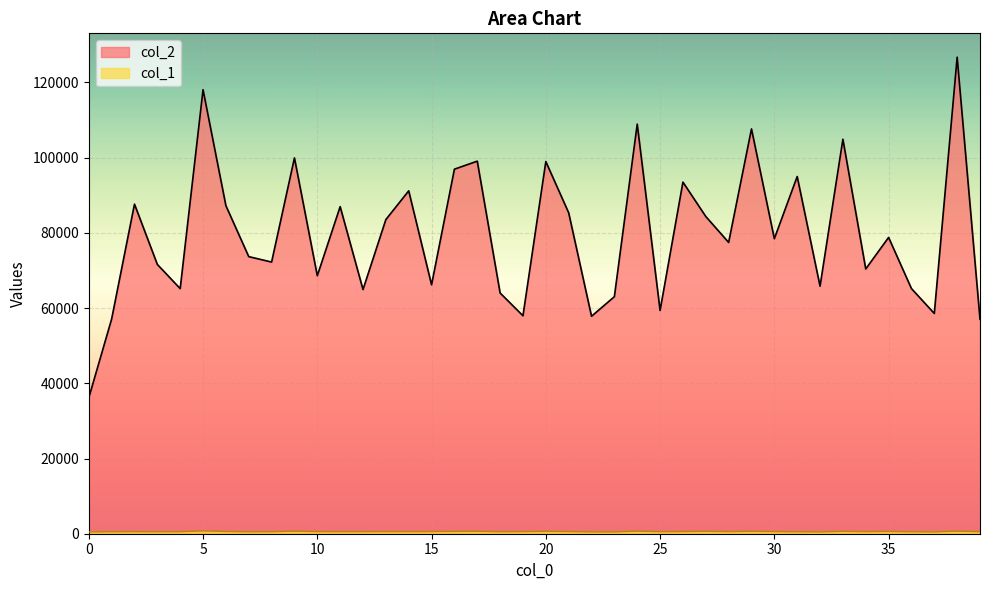

Reading left to right, what are all the values shown in this chart?

col_2: 36142	57091	87635	71608	65174	118066	87232	73682	72234	99931	68602	86971	64929	83528	91172	66192	96932	99066	64011	57950	98958	85336	57824	63034	108918	59365	93491	84351	77454	107638	78451	94980	65824	104893	70409	78782	65186	58563	126719	57022
col_1: 480	525	549	516	531	744	592	507	533	675	560	546	545	567	559	572	609	634	532	556	628	570	489	483	684	540	569	631	559	628	567	513	488	624	551	601	514	489	680	539